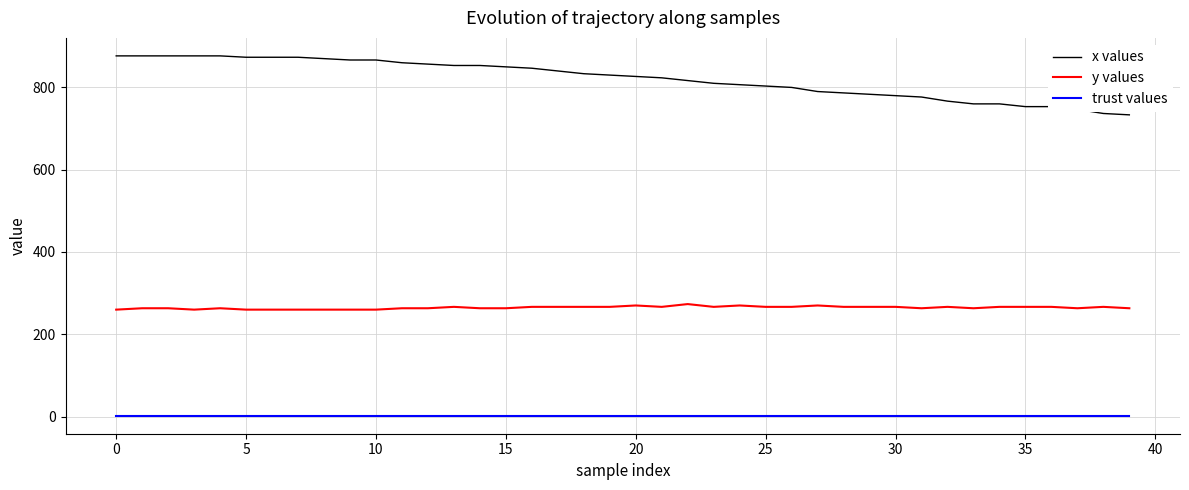

Rank the series by their maximum value, from highest to lowest.

x values, y values, trust values